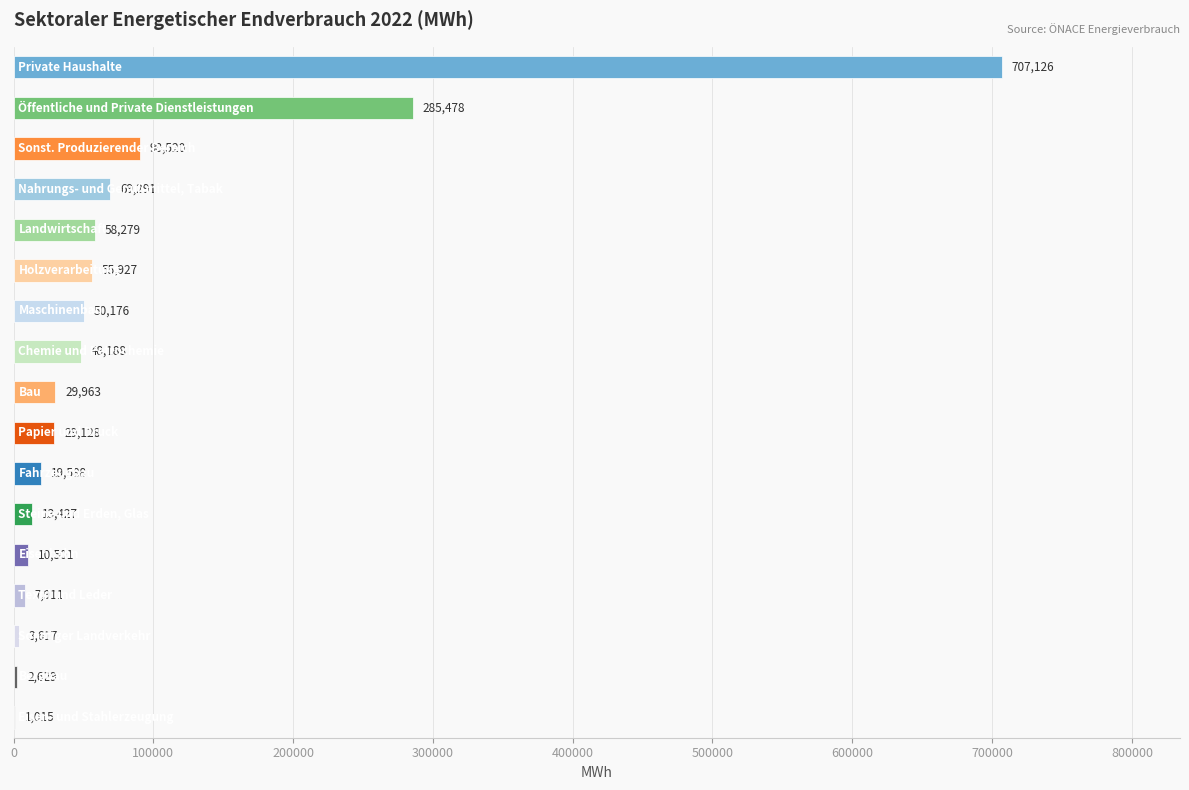

What is the maximum value shown in the chart?

707126.0